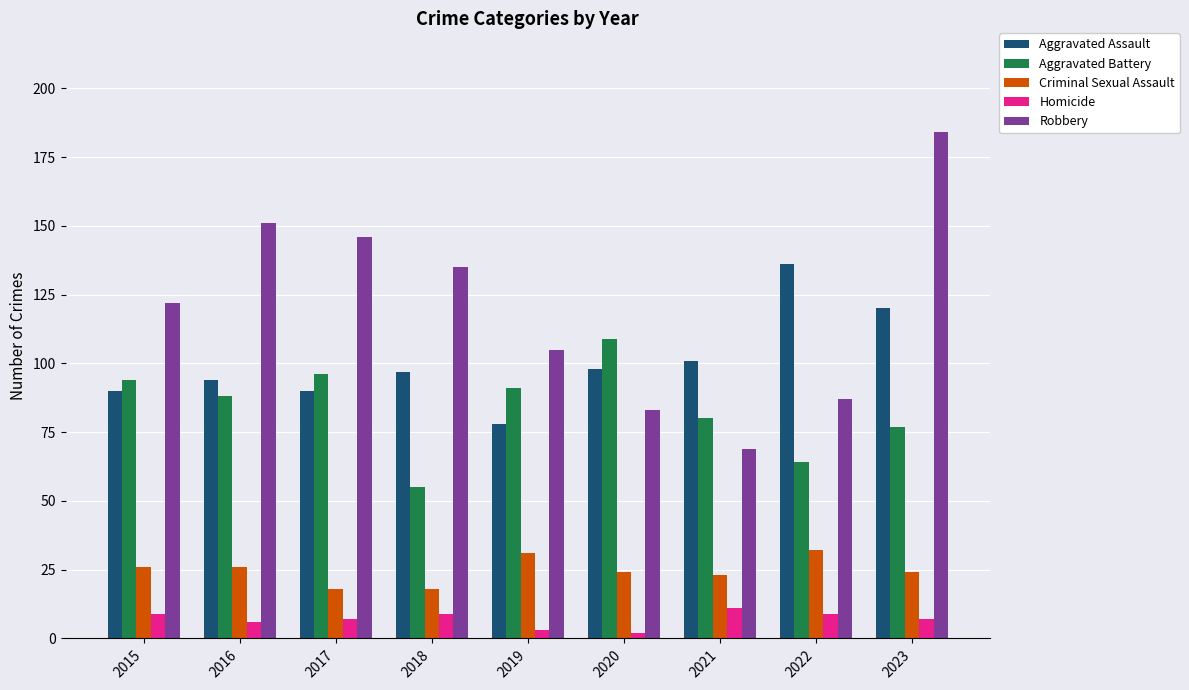

Which series has the largest range (max minus min)?

Robbery